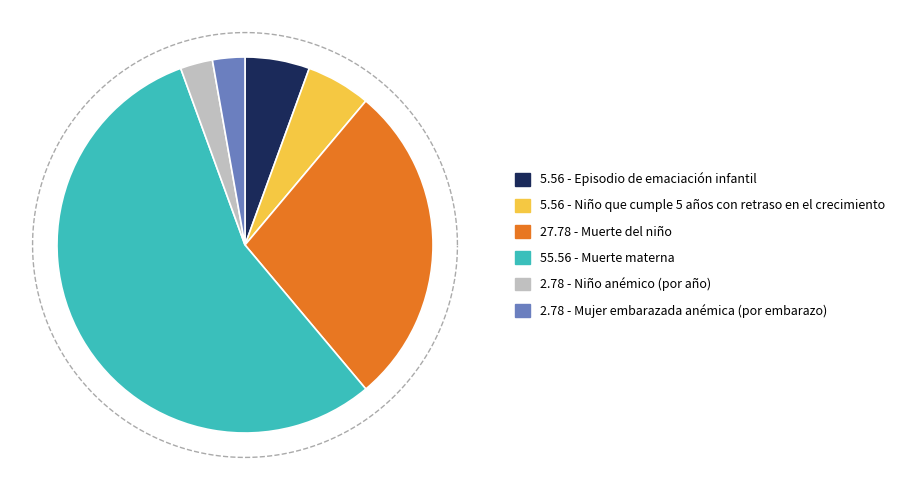

Is it true that Niño anémico (por año) is 3% of the pie?

True